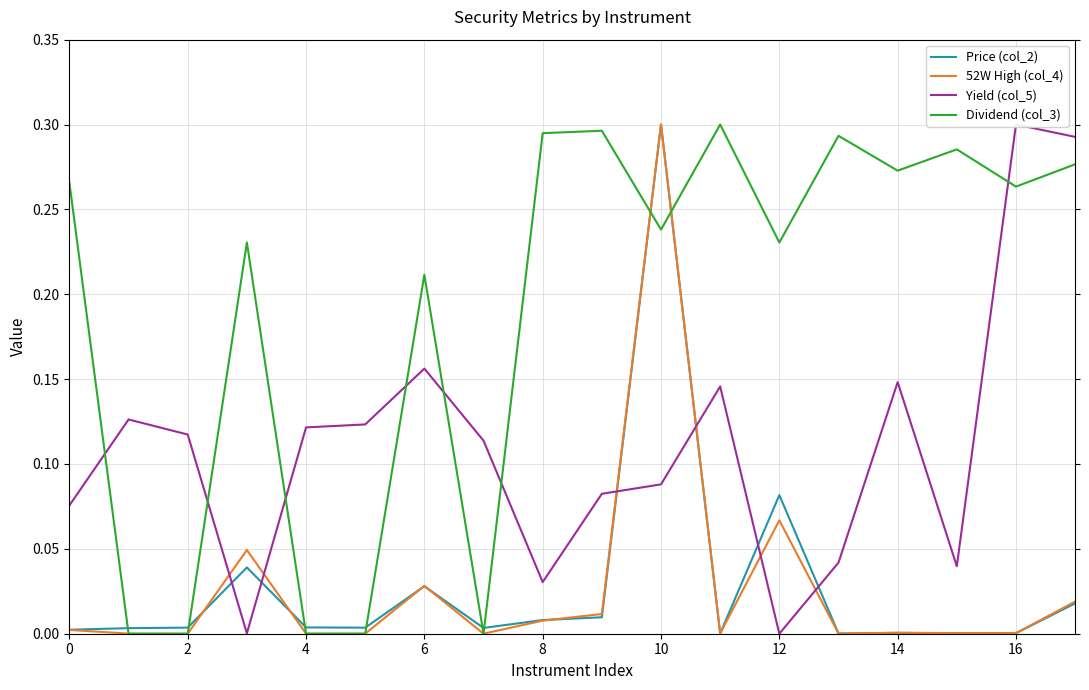

Which category has the lowest value in the Yield (col_5) series?

12